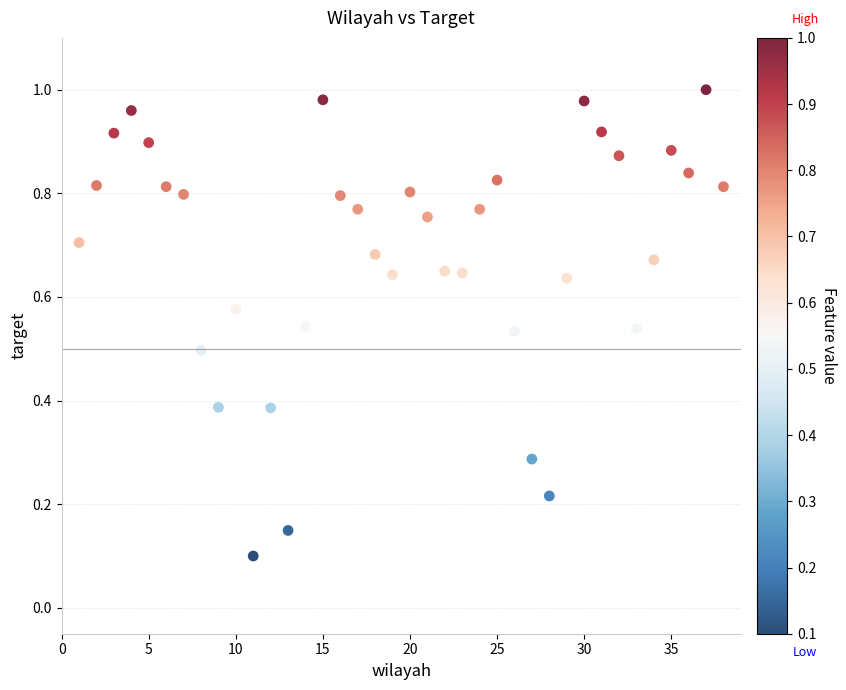

What is the range of X values (max minus min)?

37.0